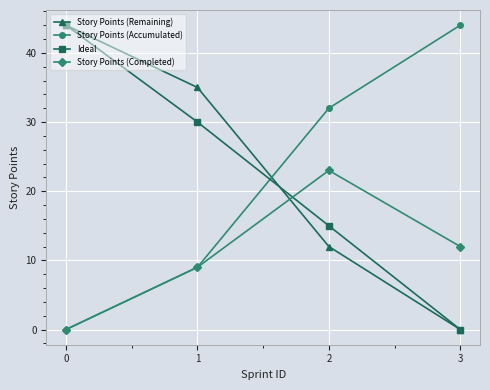

True or false: Story Points (Accumulated) has more than 1 interior local peaks.

False